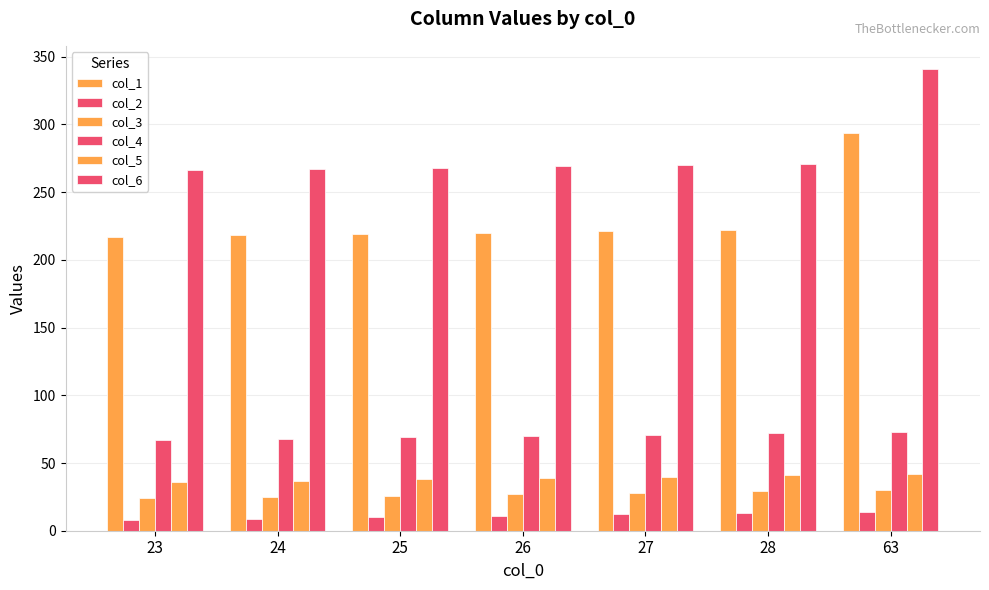

Rank the series by their maximum value, from highest to lowest.

col_6, col_1, col_4, col_5, col_3, col_2